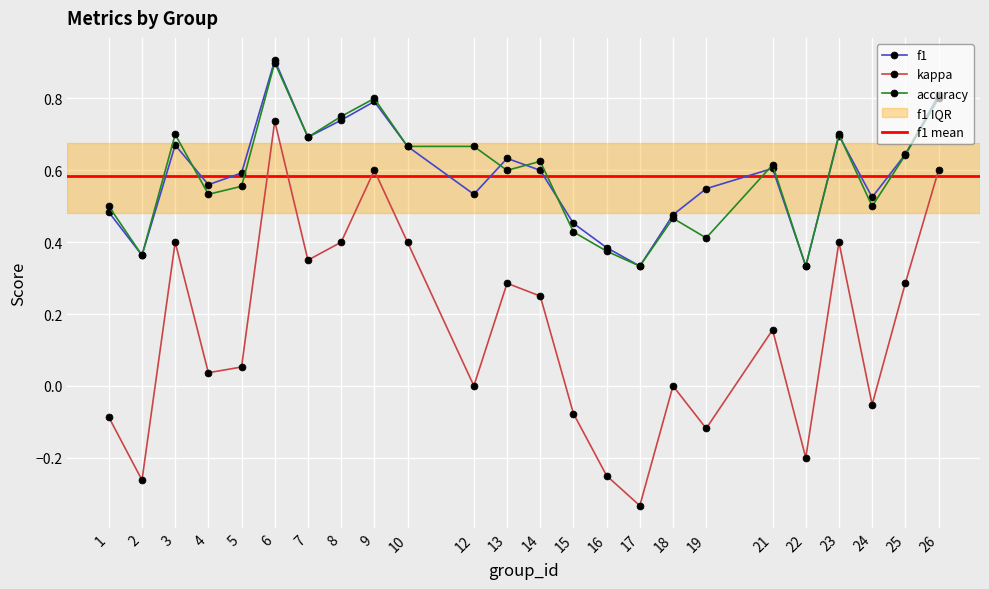

At how many categories does at least one series exceed 0?

24